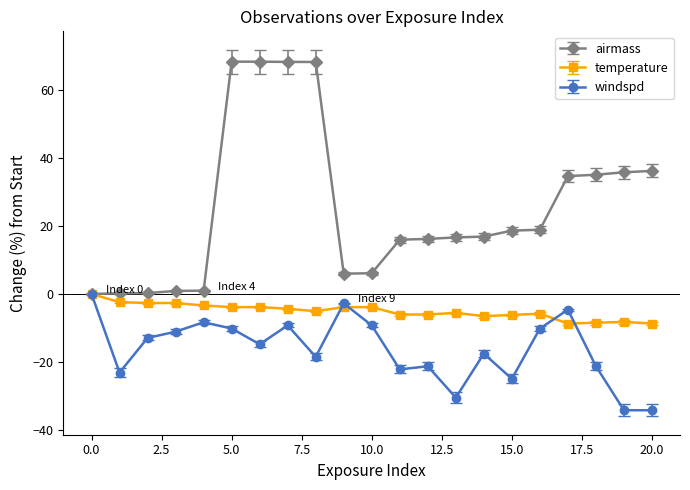

True or false: windspd has more than 2 points higher than both neighbors.

True